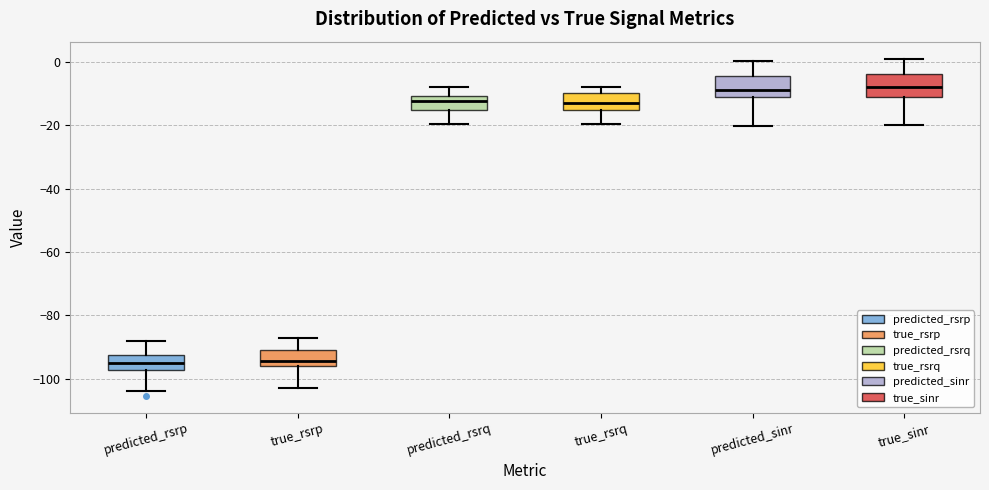

Reading left to right, transcribe this box plot: for each box, give where its median line is, the range the box spans, and where its two whiskers end, as read against the y-axis. The values are not printed on the chart, so give them approximately, as read against the axis.

predicted_rsrp: median -94, box -98 to -92, whiskers -104 to -88
true_rsrp: median -94, box -96 to -90, whiskers -102 to -86
predicted_rsrq: median -12, box -16 to -10, whiskers -20 to -8
true_rsrq: median -12, box -16 to -10, whiskers -20 to -8
predicted_sinr: median -8, box -12 to -4, whiskers -20 to 0
true_sinr: median -8, box -10 to -4, whiskers -20 to 2